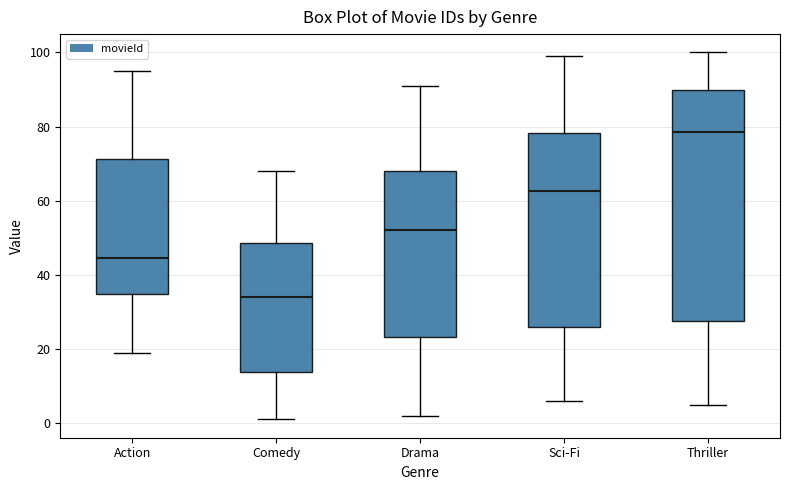

Reading left to right, read every box against the y-axis: the position of its median line, the range the box covers, and the ends of its whiskers. The values are not printed on the chart, so give them approximately, as read against the axis.

Action: median 44, box 34 to 72, whiskers 20 to 96
Comedy: median 34, box 14 to 48, whiskers 2 to 68
Drama: median 52, box 24 to 68, whiskers 2 to 92
Sci-Fi: median 62, box 26 to 78, whiskers 6 to 100
Thriller: median 78, box 28 to 90, whiskers 6 to 100